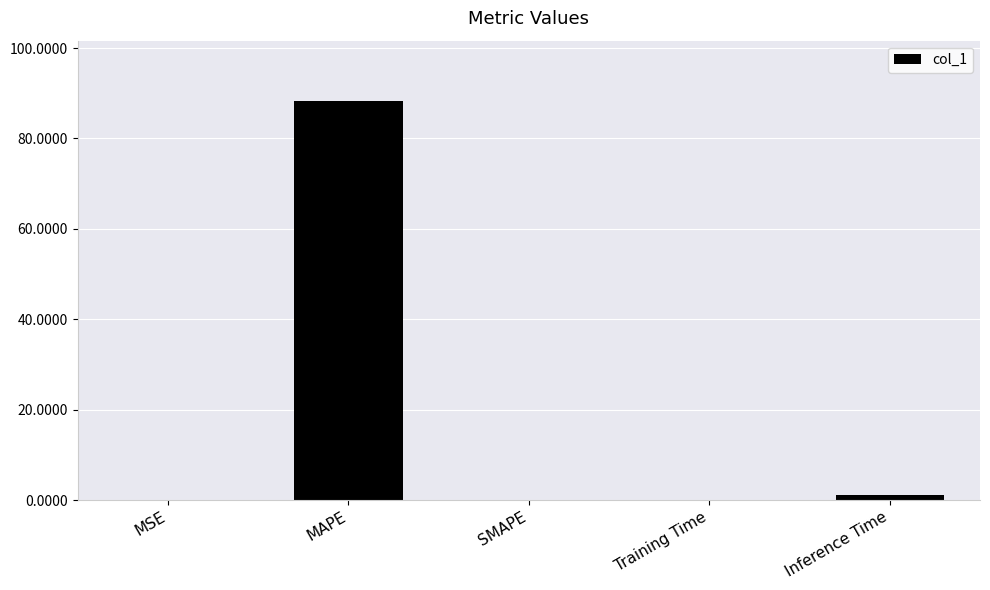

The chart shows a value of 0.0 at MSE. True or false?

True